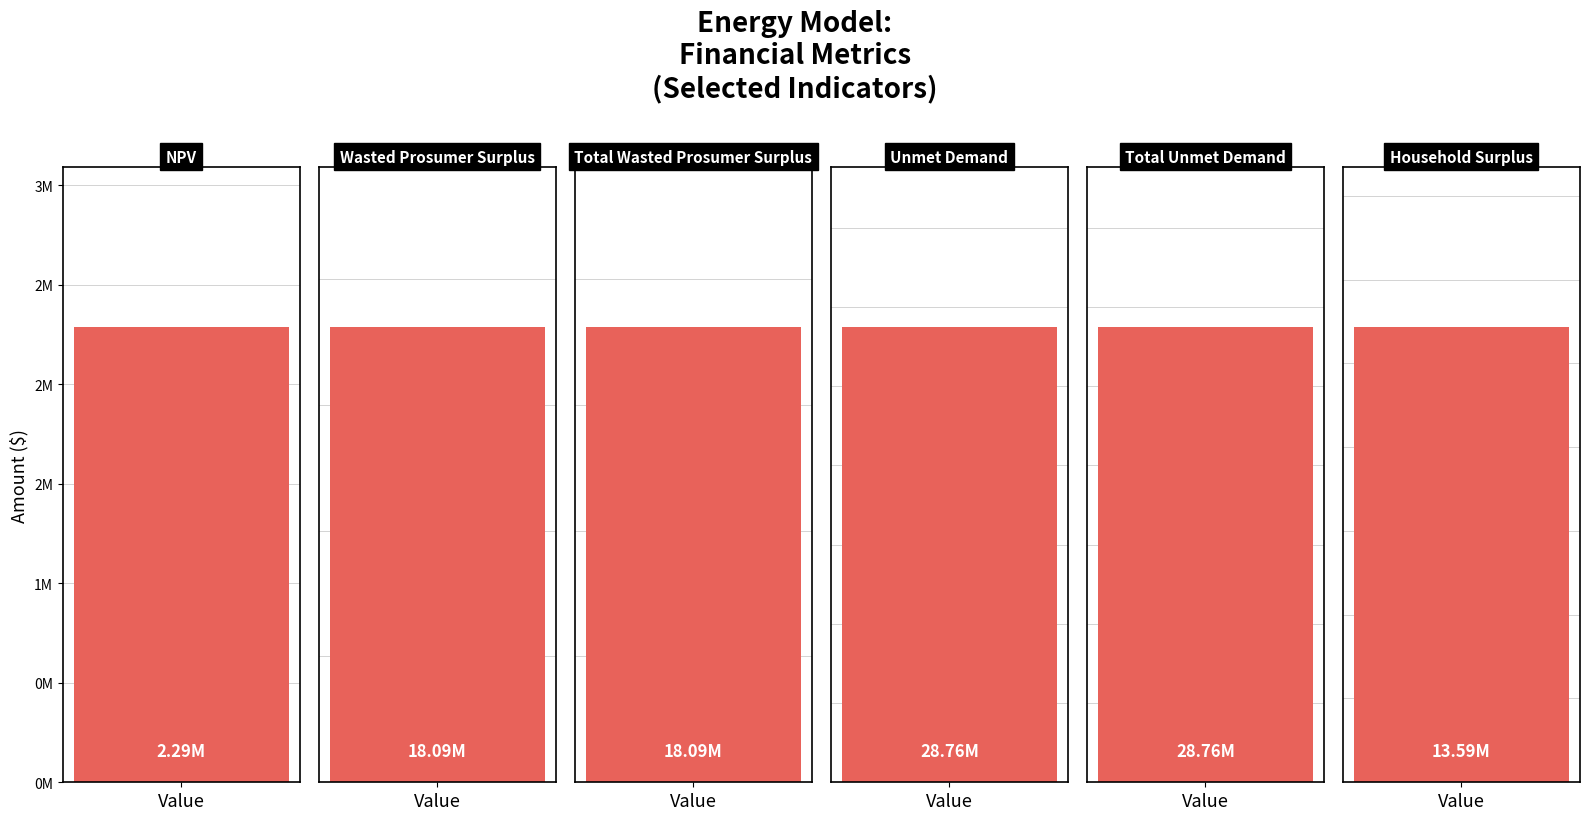

Reading left to right, extract all data points from this chart.

NPV=2288573.8	Wasted Prosumer Surplus=18093321.8	Total Wasted Prosumer Surplus=18093321.8	Unmet Demand=28755855.3	Total Unmet Demand=28755855.3	Household Surplus=13590887.5